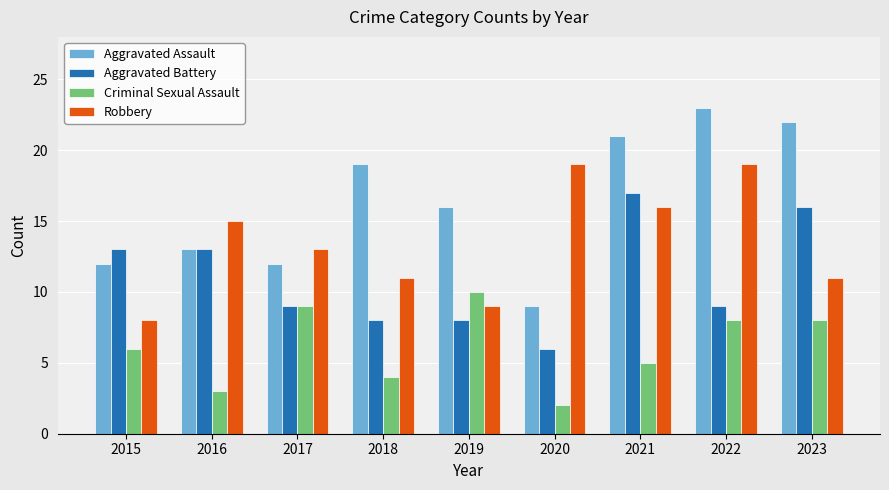

The Aggravated Assault series shows 5 at 2018. True or false?

False